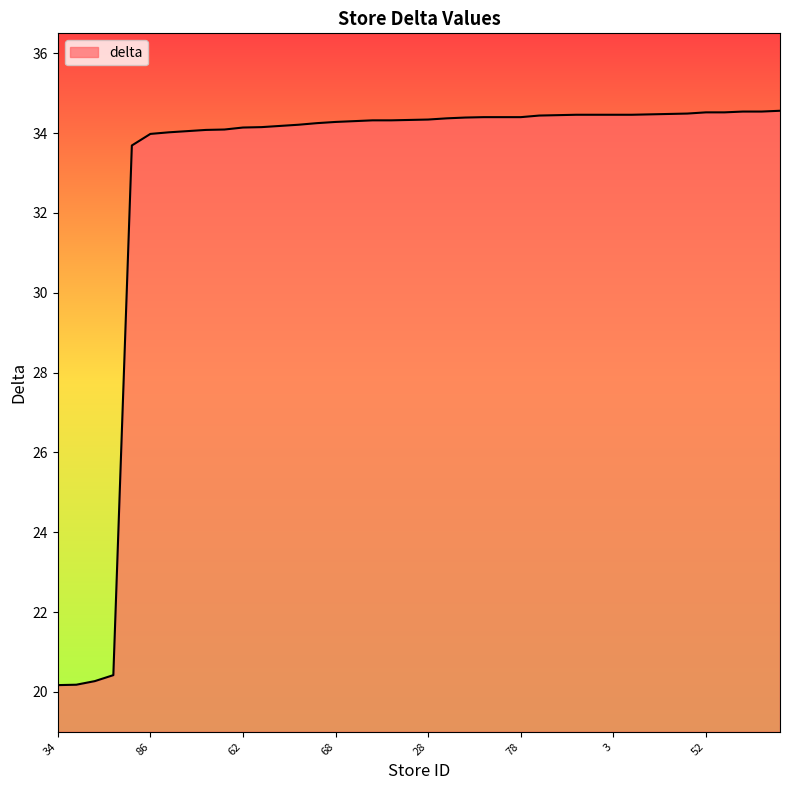

What is the smallest value displayed?

20.2